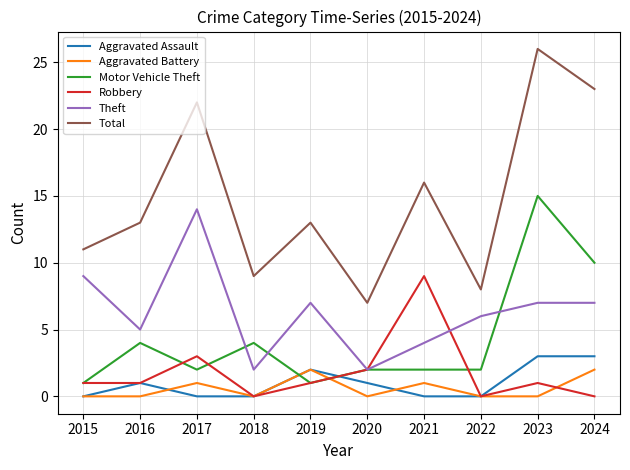

Reading left to right, what are all the values shown in this chart?

Aggravated Assault: 0	1	0	0	2	1	0	0	3	3
Aggravated Battery: 0	0	1	0	2	0	1	0	0	2
Motor Vehicle Theft: 1	4	2	4	1	2	2	2	15	10
Robbery: 1	1	3	0	1	2	9	0	1	0
Theft: 9	5	14	2	7	2	4	6	7	7
Total: 11	13	22	9	13	7	16	8	26	23